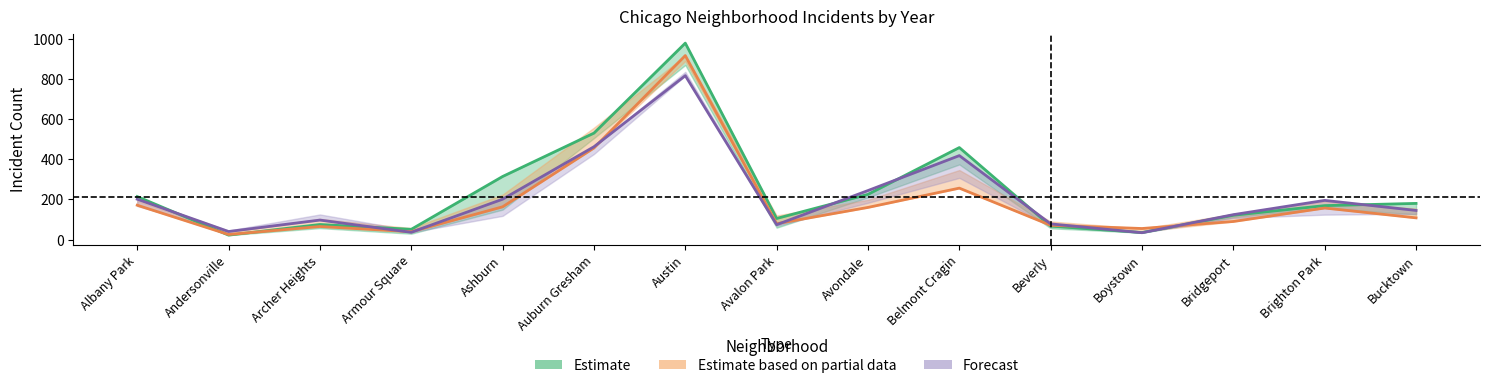

What is the average value of the 2020 series?

187